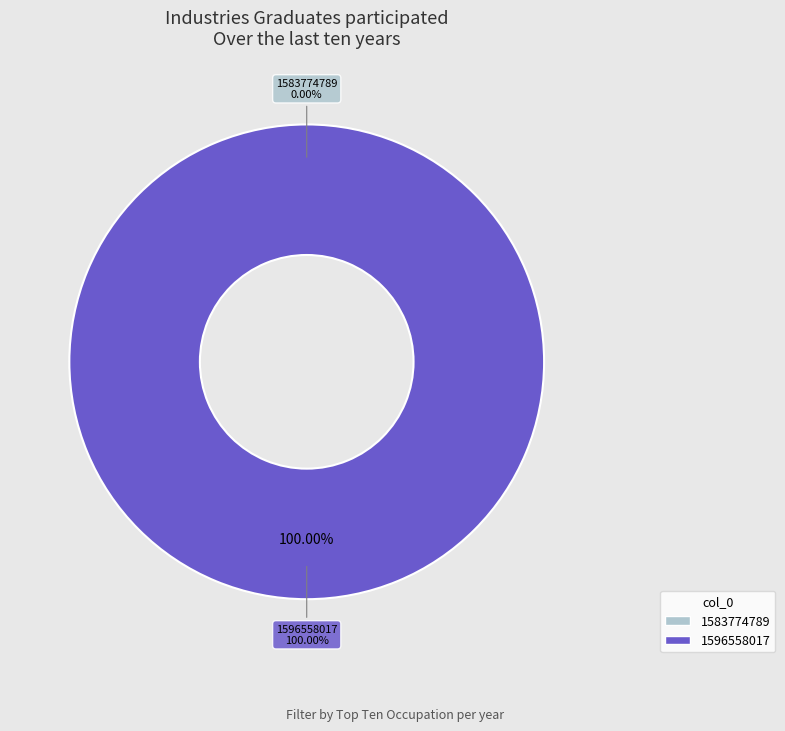

To the nearest percent, what is the difference between the largest and smallest slice percentages?

100%